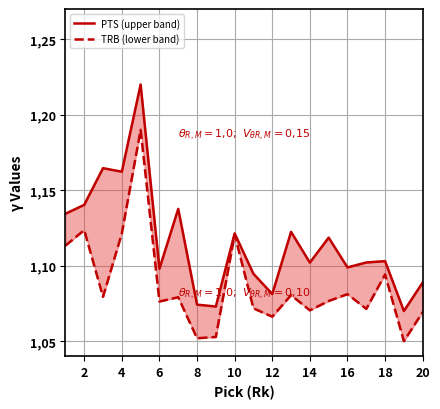

Reading left to right, extract all data points from this chart.

PTS (upper band): 1.1	1.1	1.2	1.2	1.2	1.1	1.1	1.1	1.1	1.1	1.1	1.1	1.1	1.1	1.1	1.1	1.1	1.1	1.1	1.1
TRB (lower band): 1.1	1.1	1.1	1.1	1.2	1.1	1.1	1.1	1.1	1.1	1.1	1.1	1.1	1.1	1.1	1.1	1.1	1.1	1.1	1.1